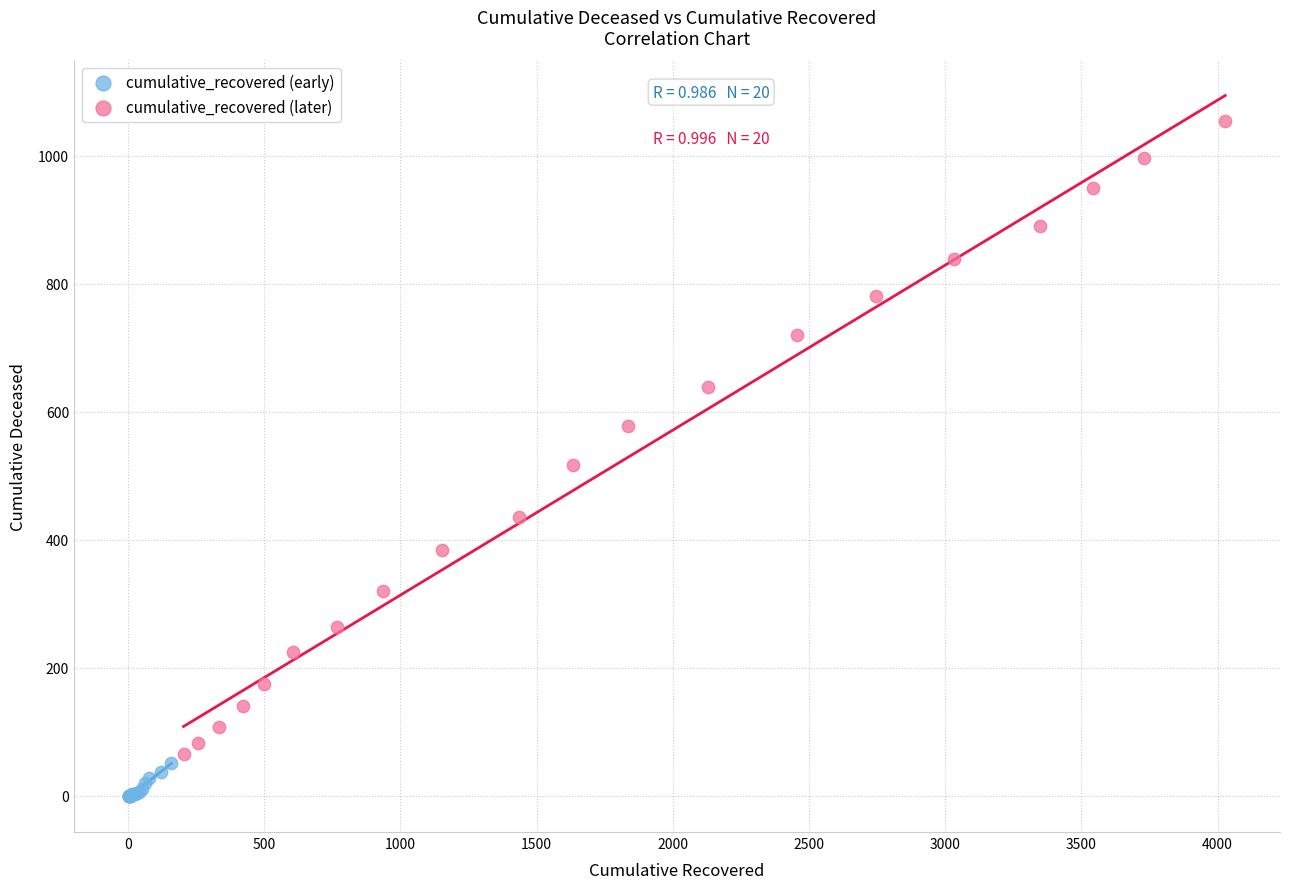

What are all the series names shown in the legend?

cumulative_recovered (early), cumulative_recovered (later)